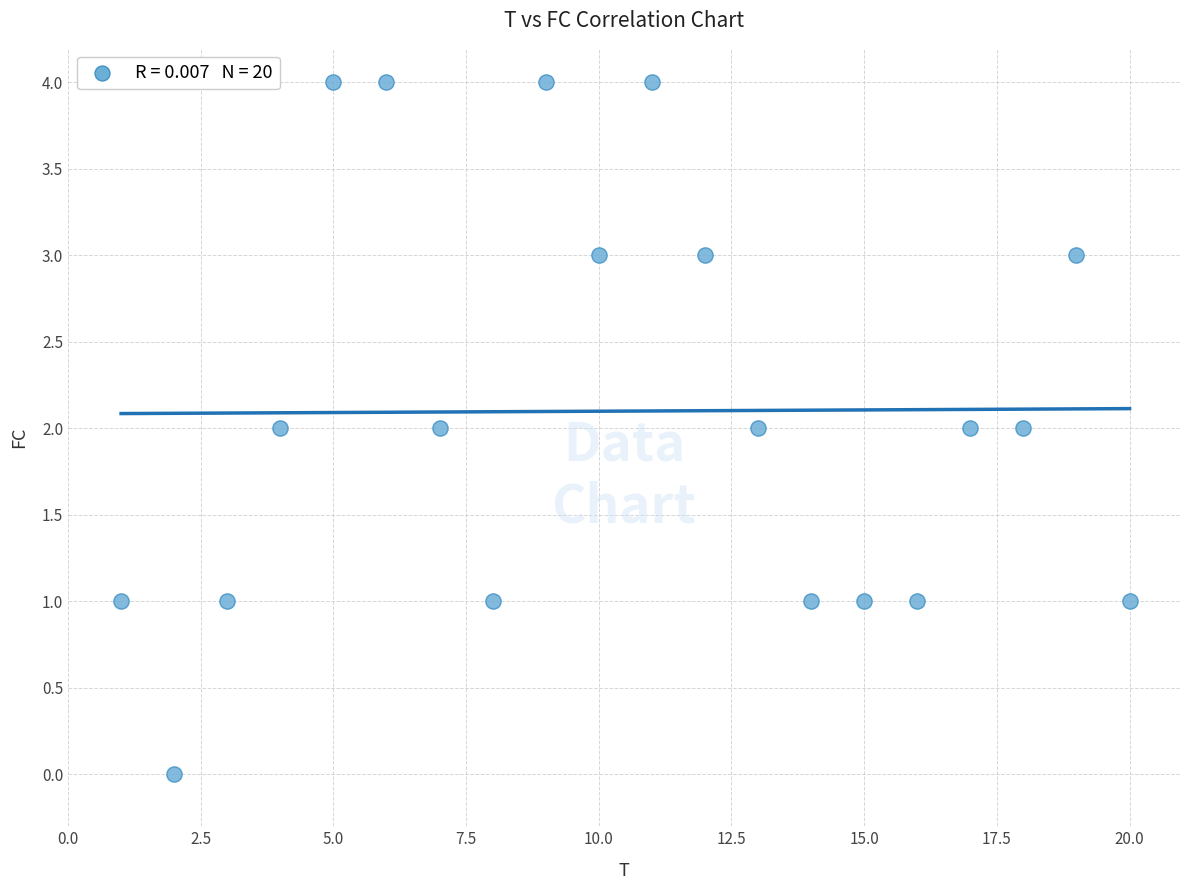

Count the number of points in this scatter plot.

20